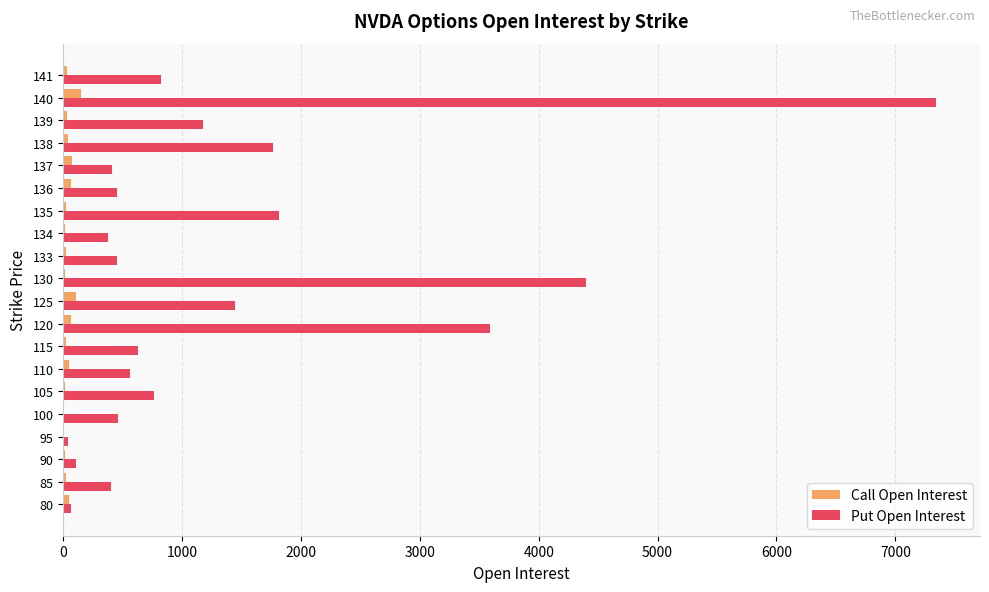

Between 95 and 135, which series saw the biggest shift?

Put Open Interest